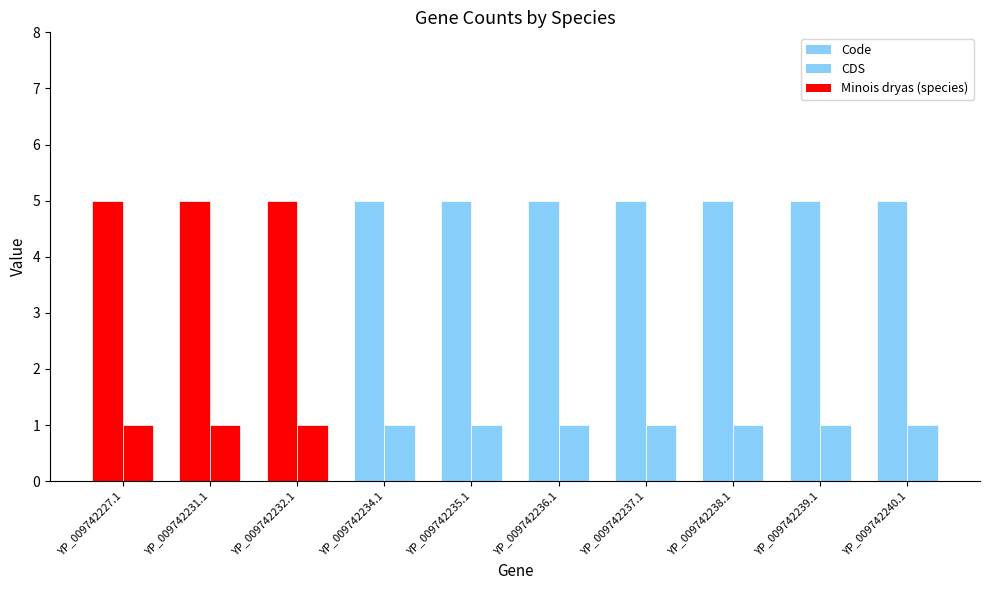

How many distinct data groups are displayed?

2